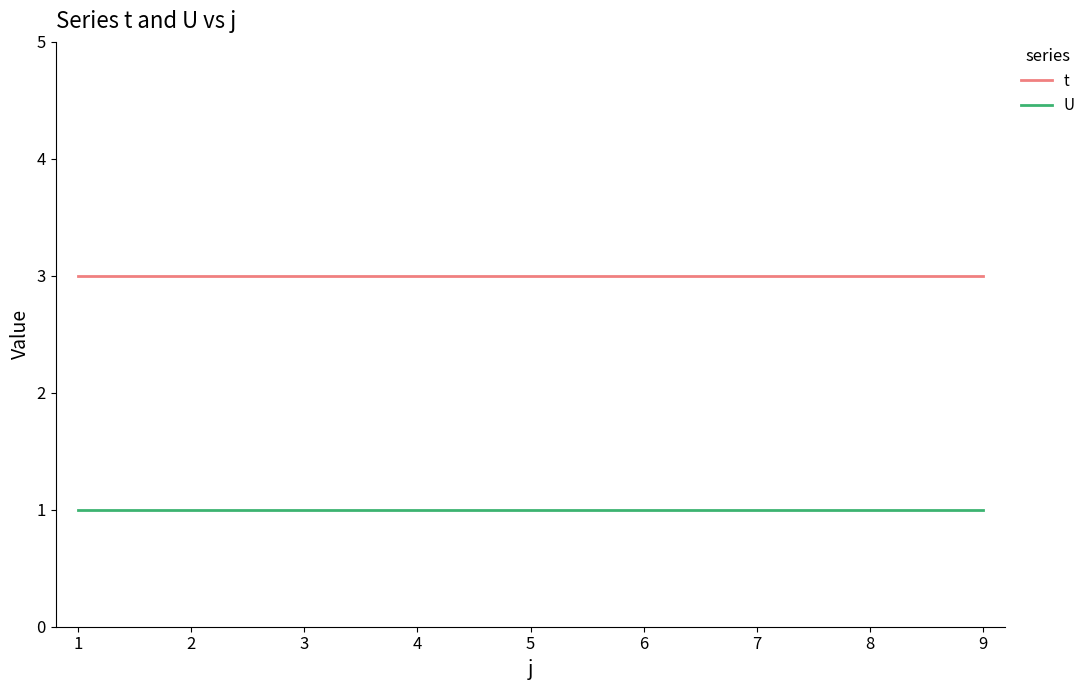

Which series has the largest total across all categories?

t